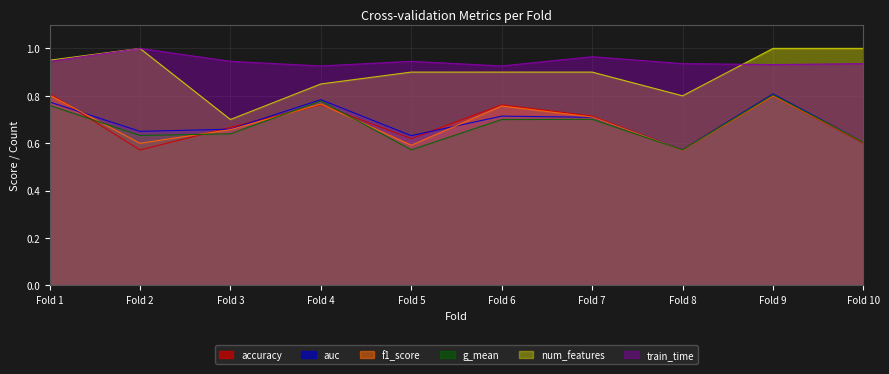

True or false: auc has a value of 1.1 at Fold 4.

False